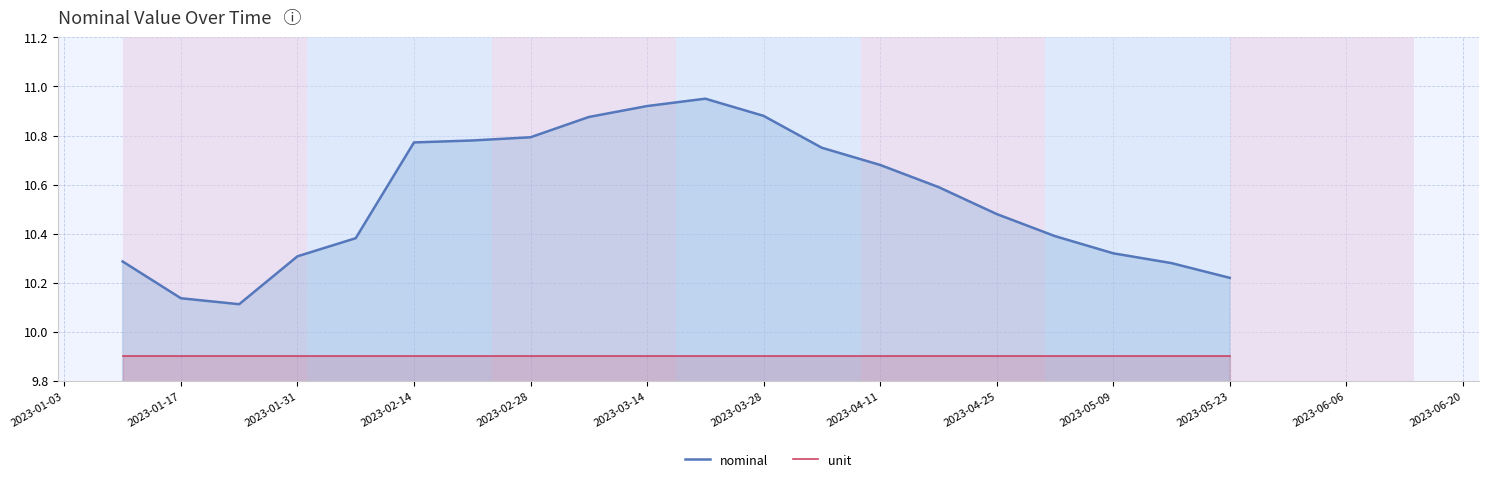

True or false: nominal has more than 2 interior local peaks.

False